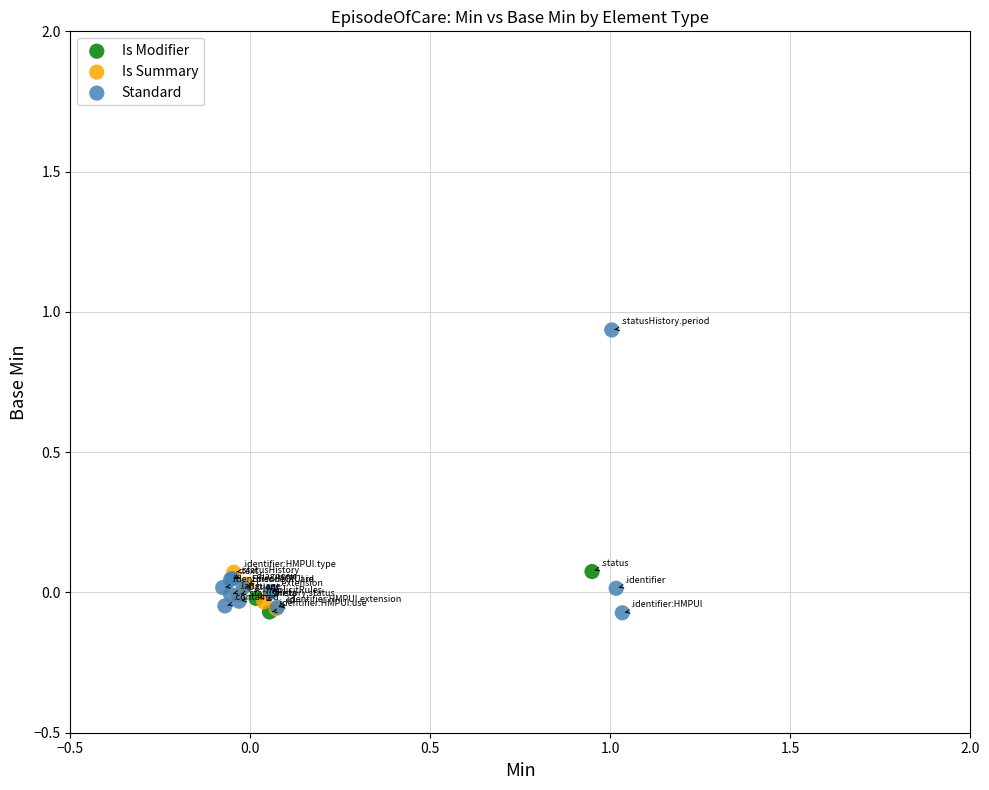

Which series has the largest Y range (max minus min)?

Standard